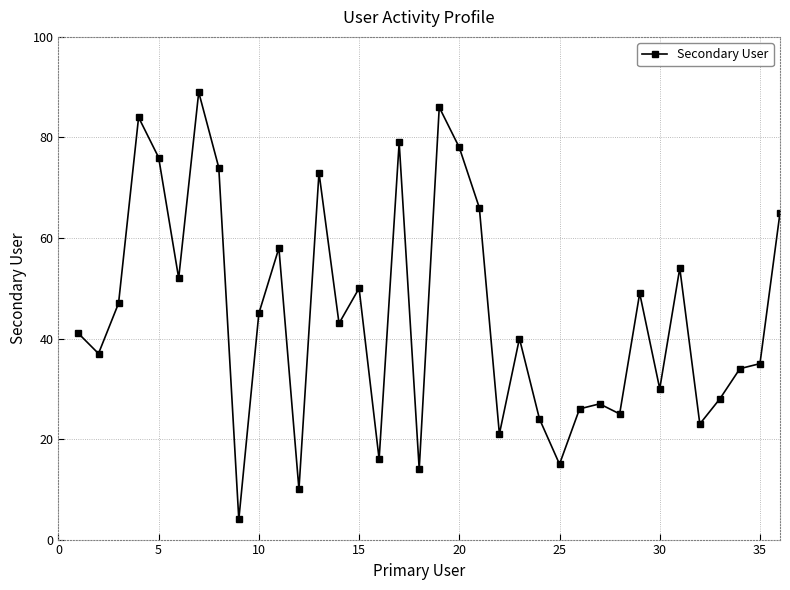

Reading left to right, transcribe all the data shown in this chart.

41	37	47	84	76	52	89	74	4	45	58	10	73	43	50	16	79	14	86	78	66	21	40	24	15	26	27	25	49	30	54	23	28	34	35	65